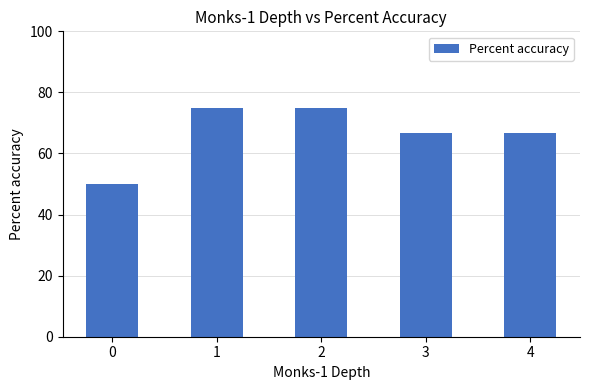

Reading left to right, list all the values displayed in this chart.

0=50.0	1=75.0	2=75.0	3=66.7	4=66.7